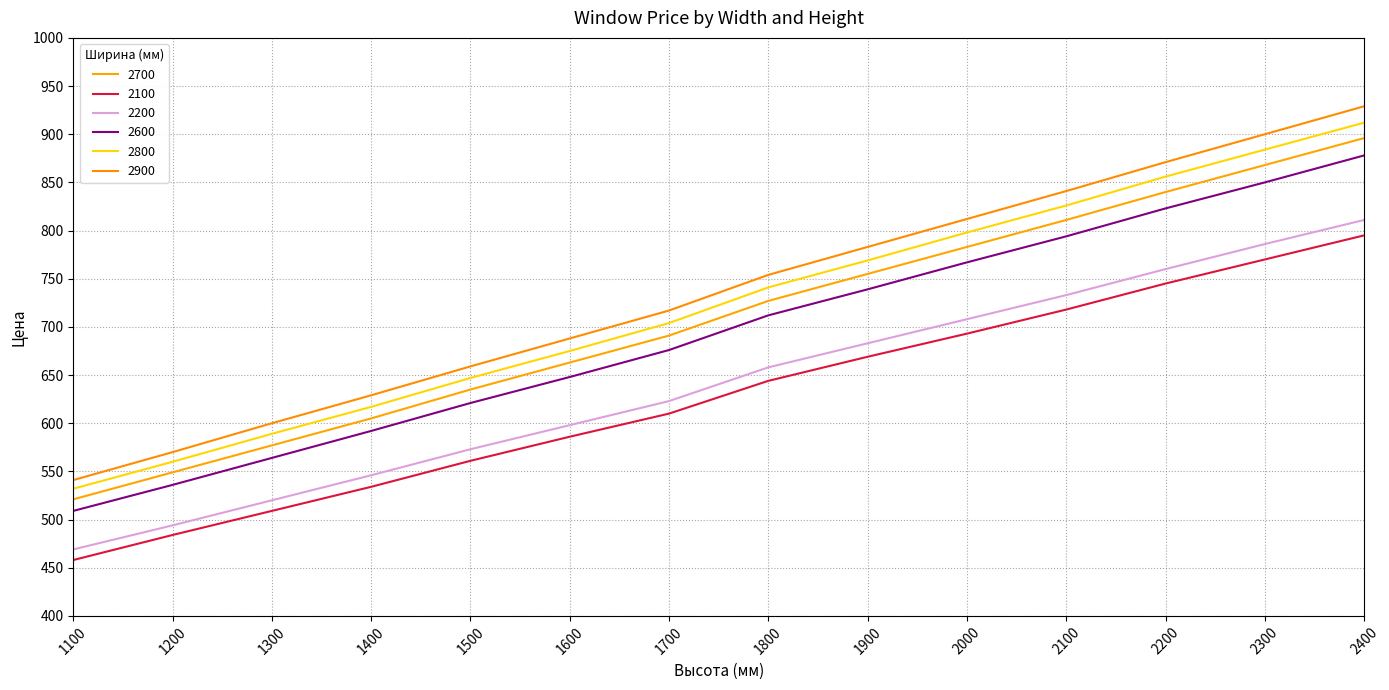

What is the total value across all series at 1400?

3523